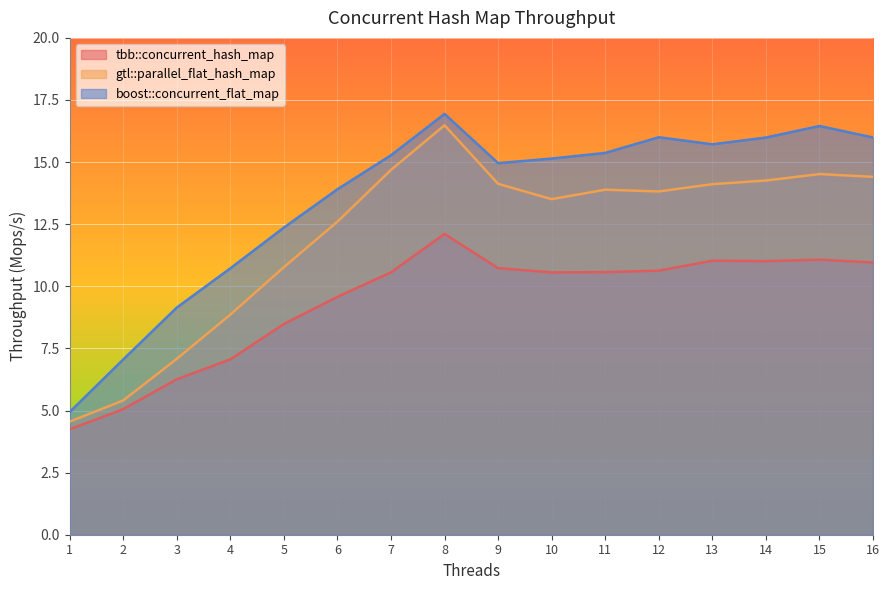

In tbb::concurrent_hash_map, how many points are lower than both neighbors (excluding endpoints)?

2